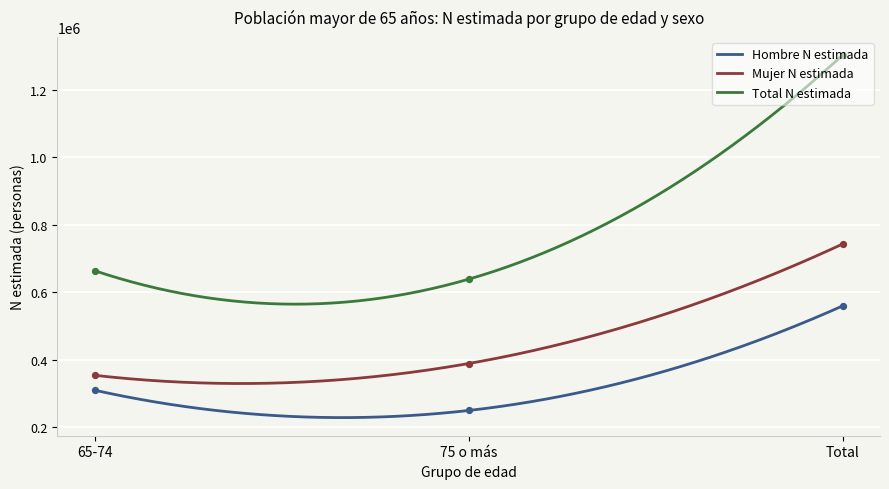

At how many categories does at least one series exceed 357487?

3